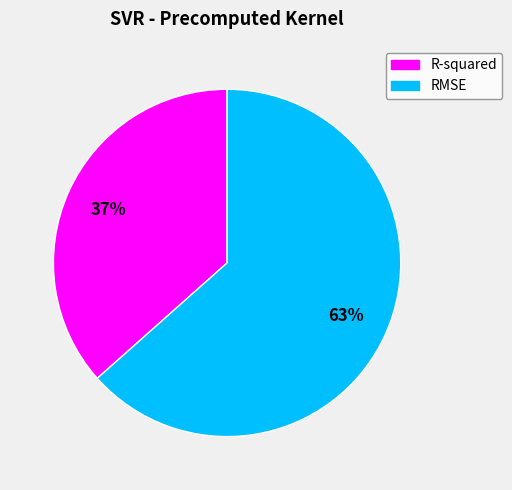

Which slice is the smallest?

R-squared